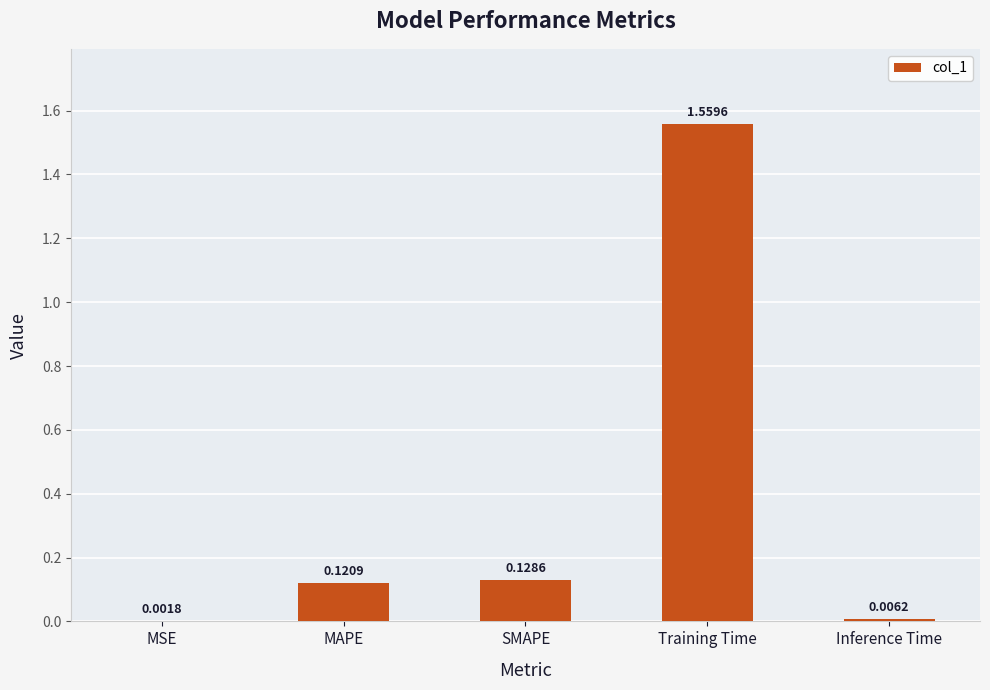

At which category does the chart reach its peak across all series?

Training Time